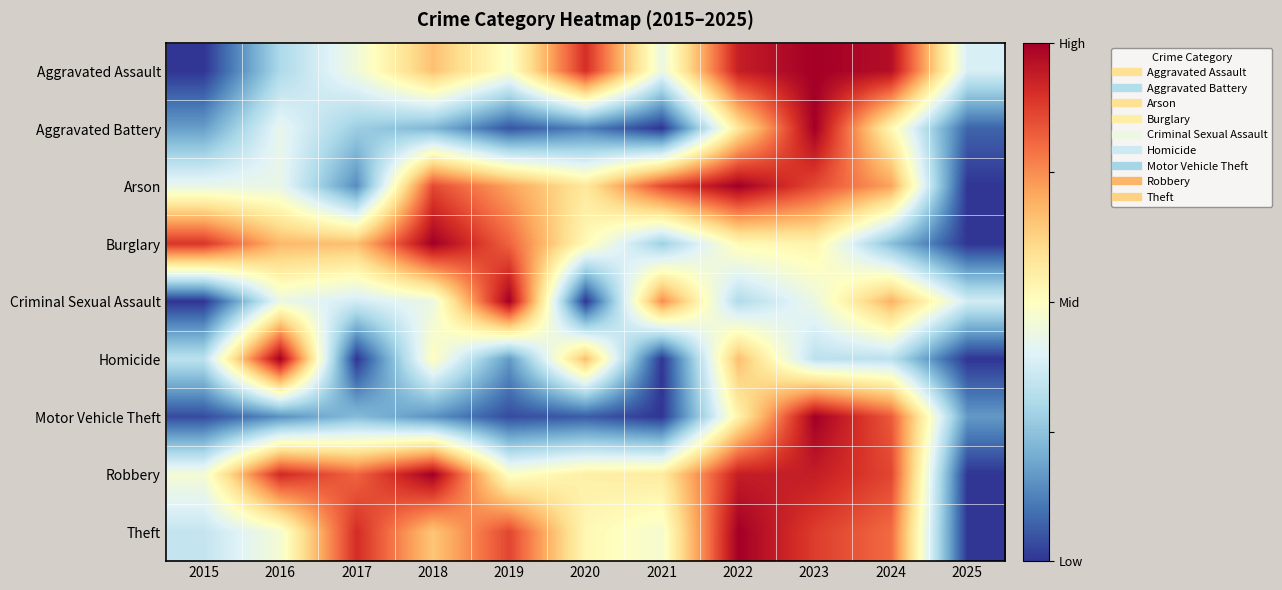

At which category is the sum across all series the highest?

2023